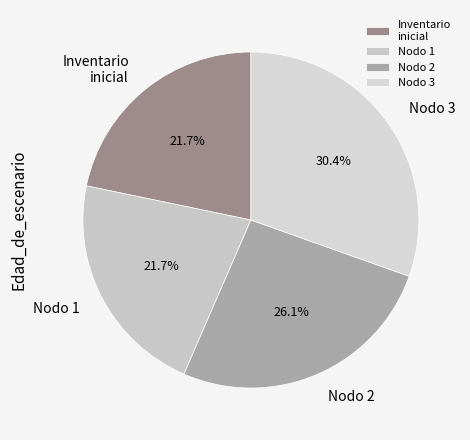

What is the largest slice in the pie chart?

Nodo 3